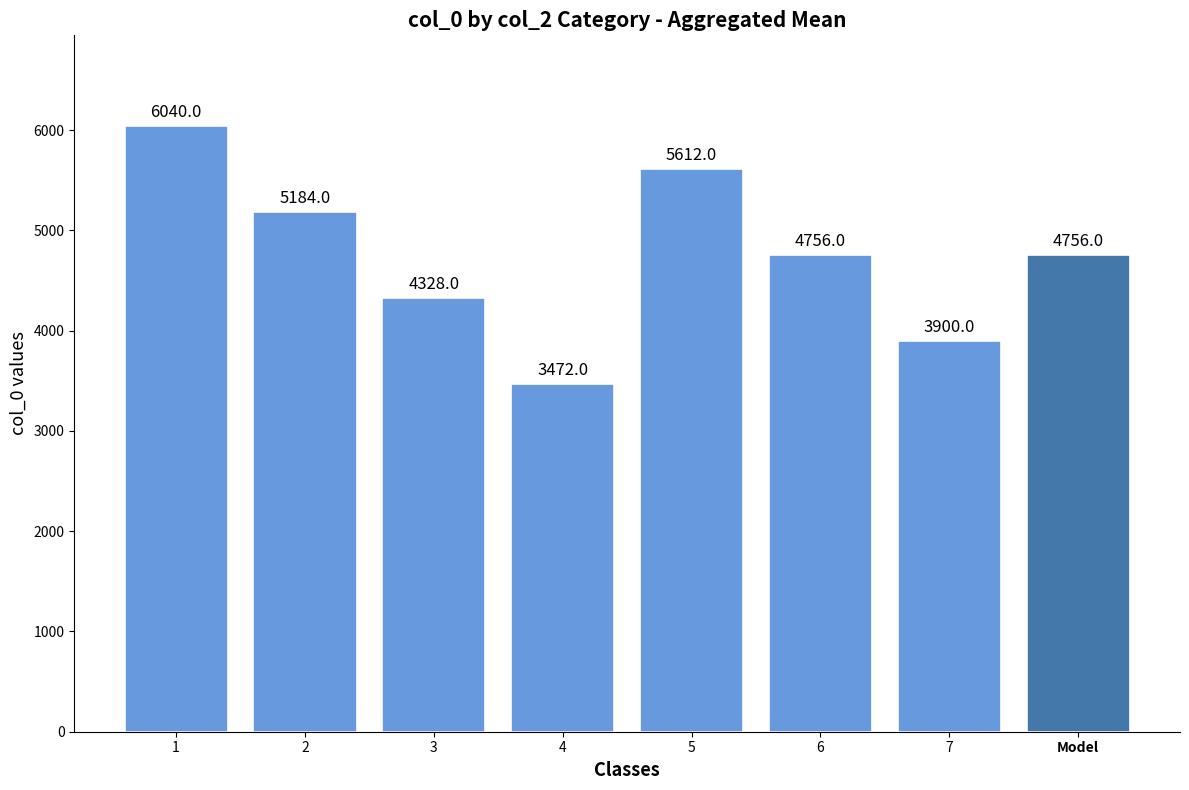

The value at 6 is 2360. True or false?

False